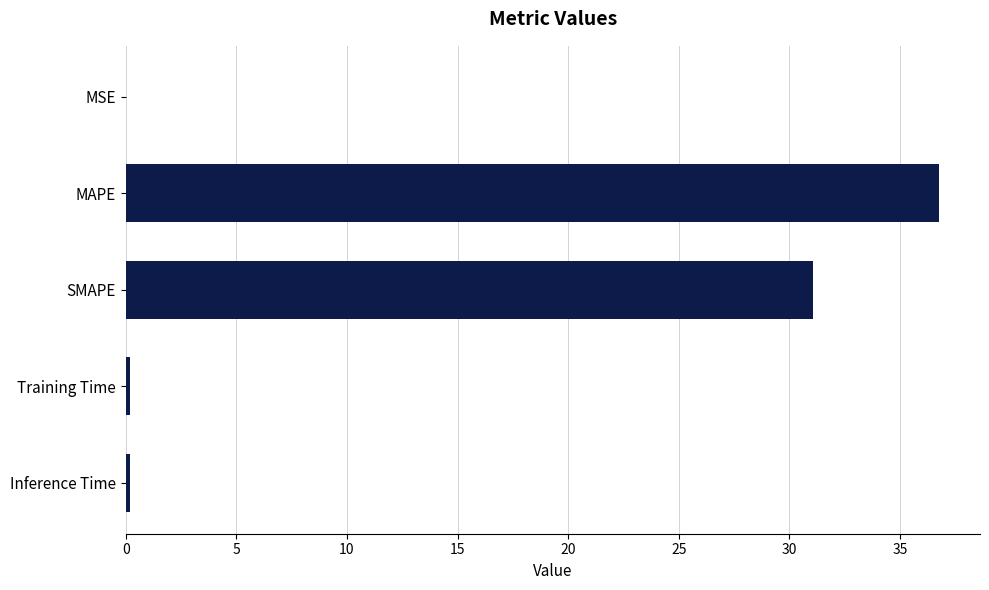

What is the sum of all values?

68.3